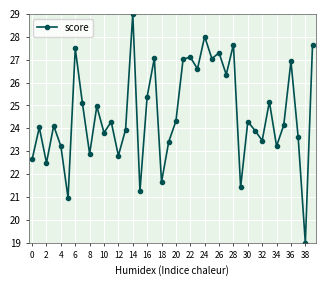

What is the value of the 3rd point from the left?

22.5